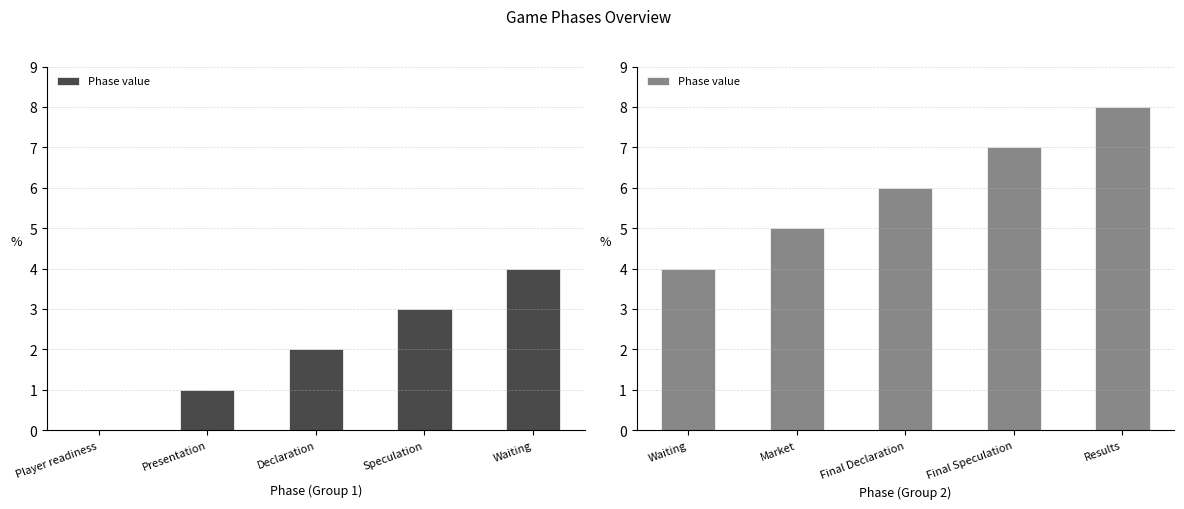

Count the number of values greater than 6.

2